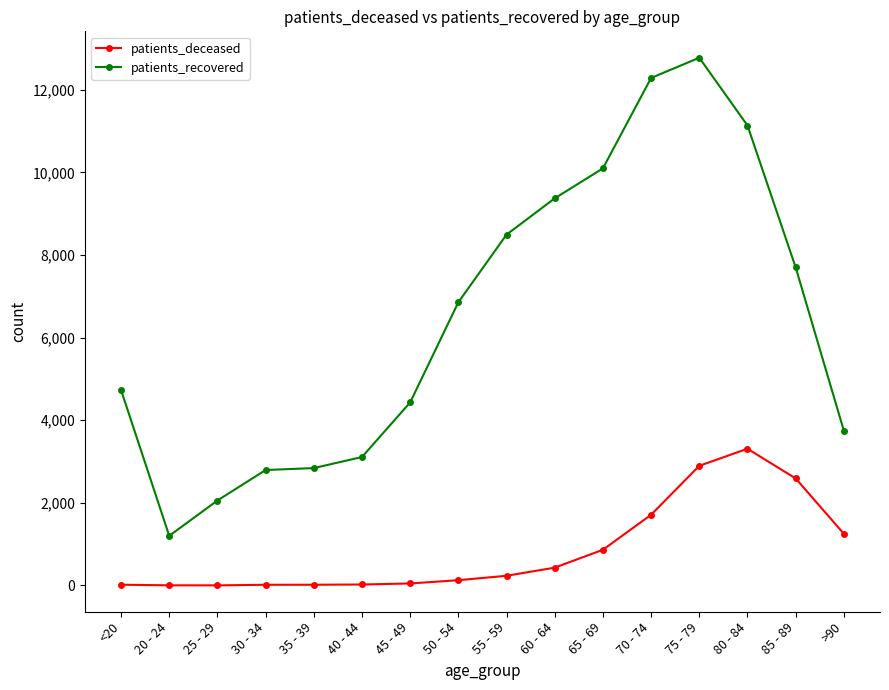

True or false: patients_recovered and patients_deceased intersect in this chart.

False